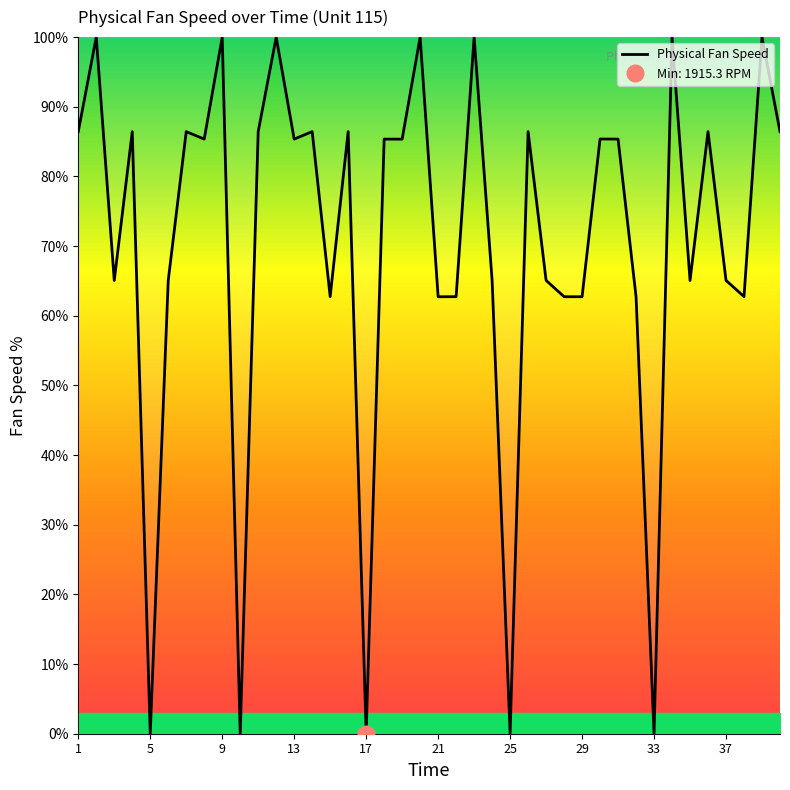

How many lines are shown in the chart?

1